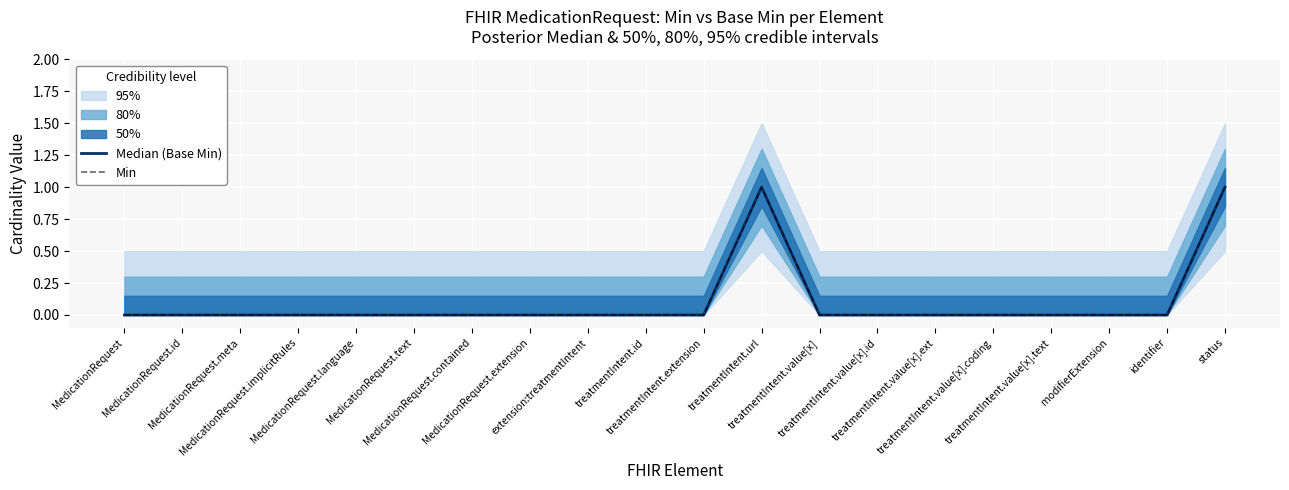

What is the difference between the maximum and minimum values in the Min series?

1